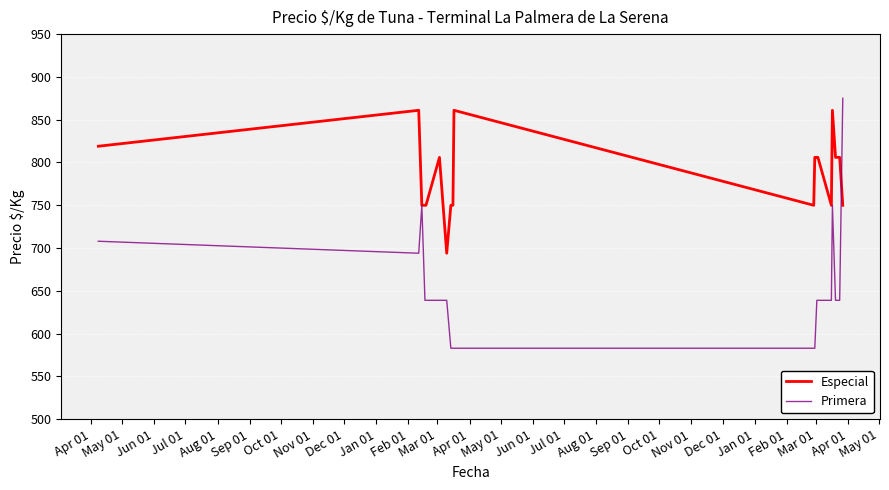

What is the smallest value displayed?

583